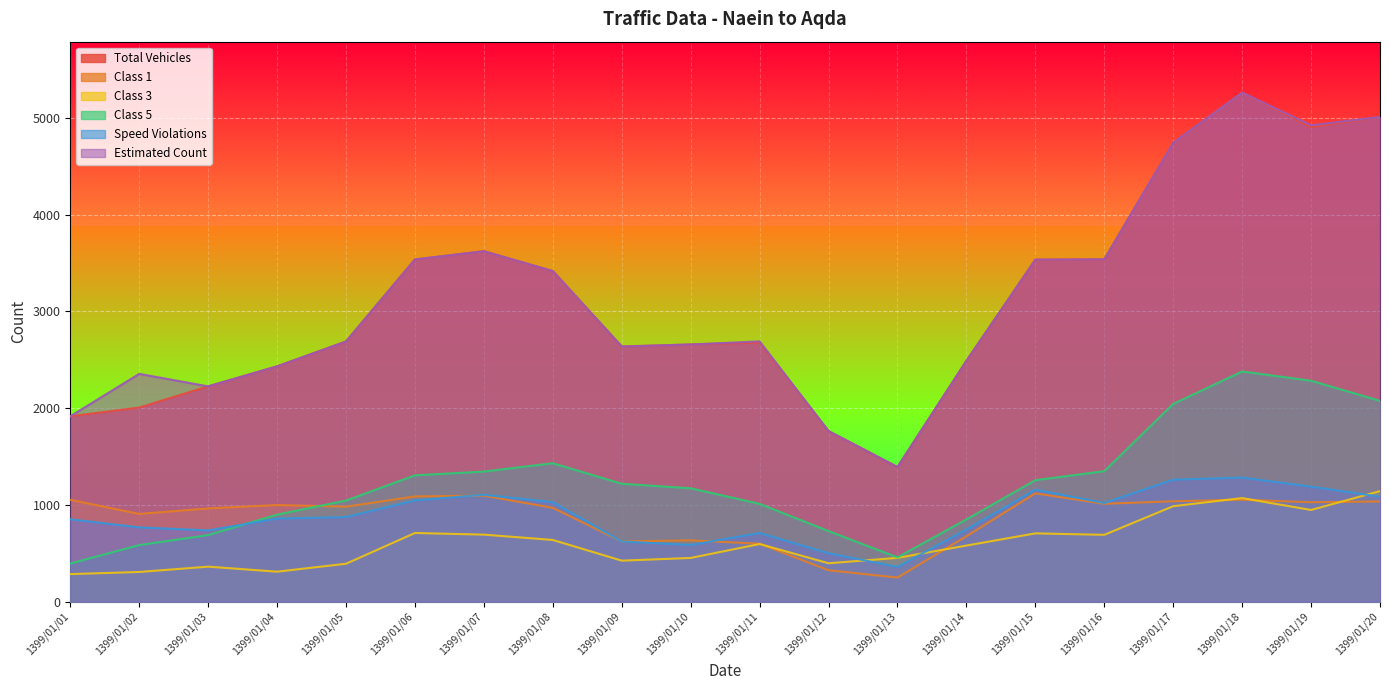

At how many categories does at least one series exceed 1018?

20